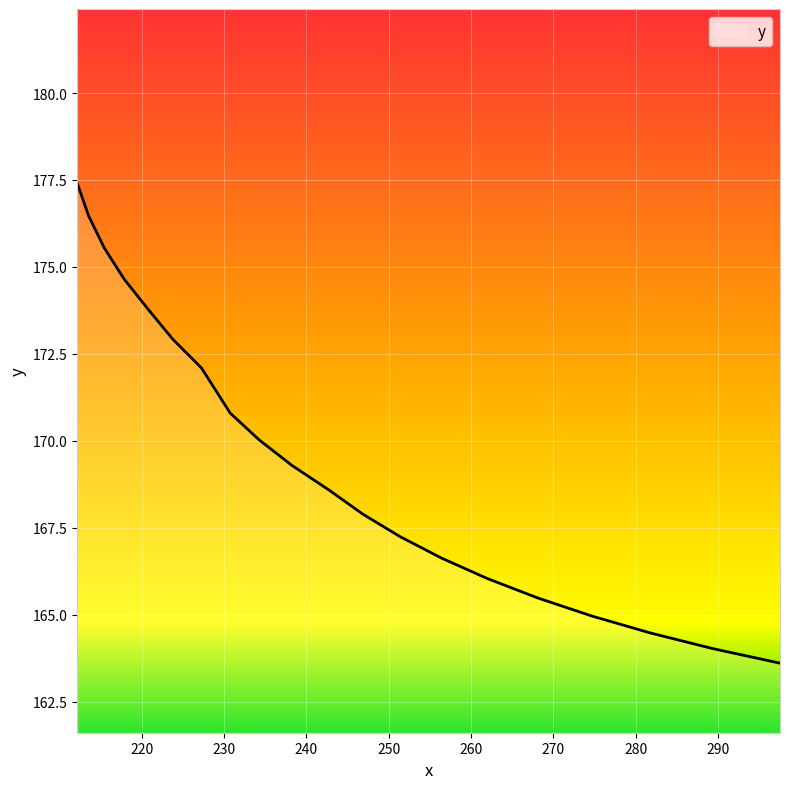

True or false: the data has more than 2 interior local peaks.

False